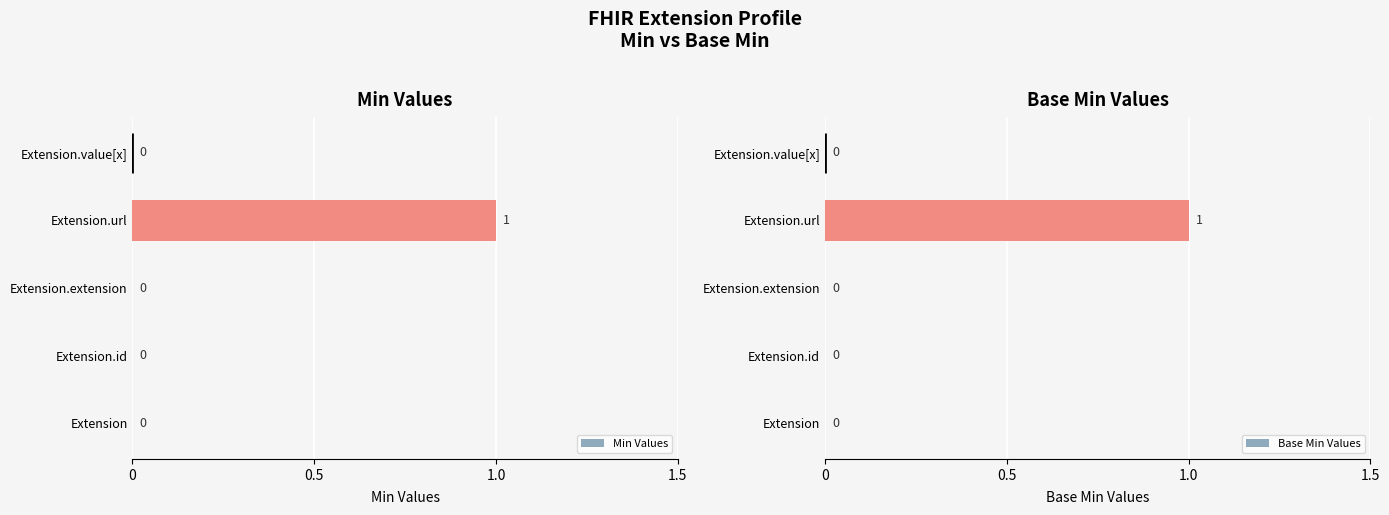

Which series has the largest range (max minus min)?

Min Values